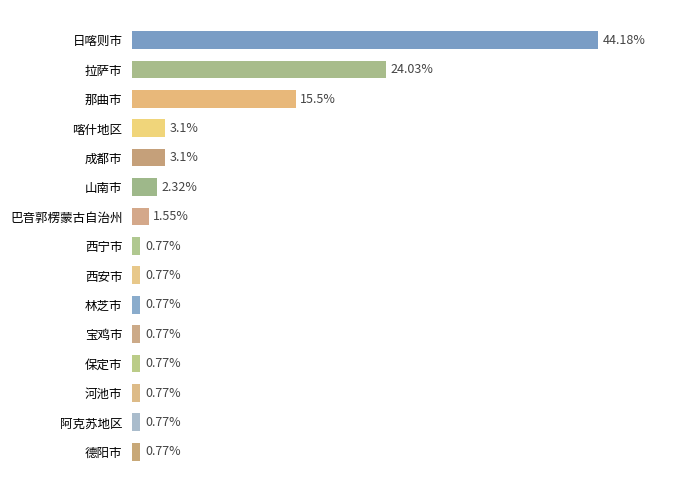

Which has a higher value, 那曲市 or 喀什地区?

那曲市